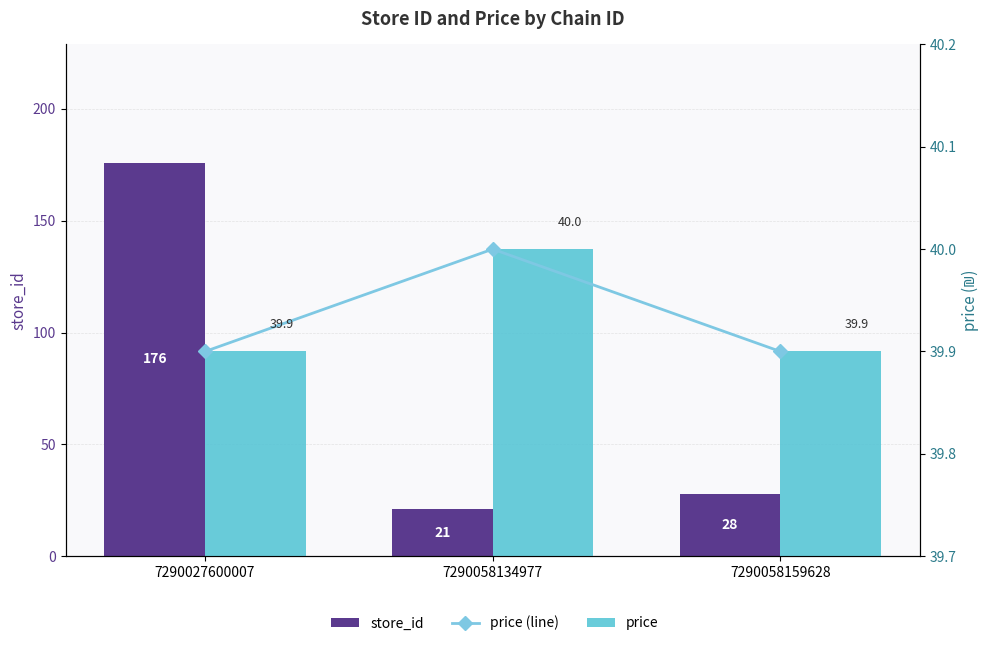

At which category is the sum across all series the highest?

7290027600007